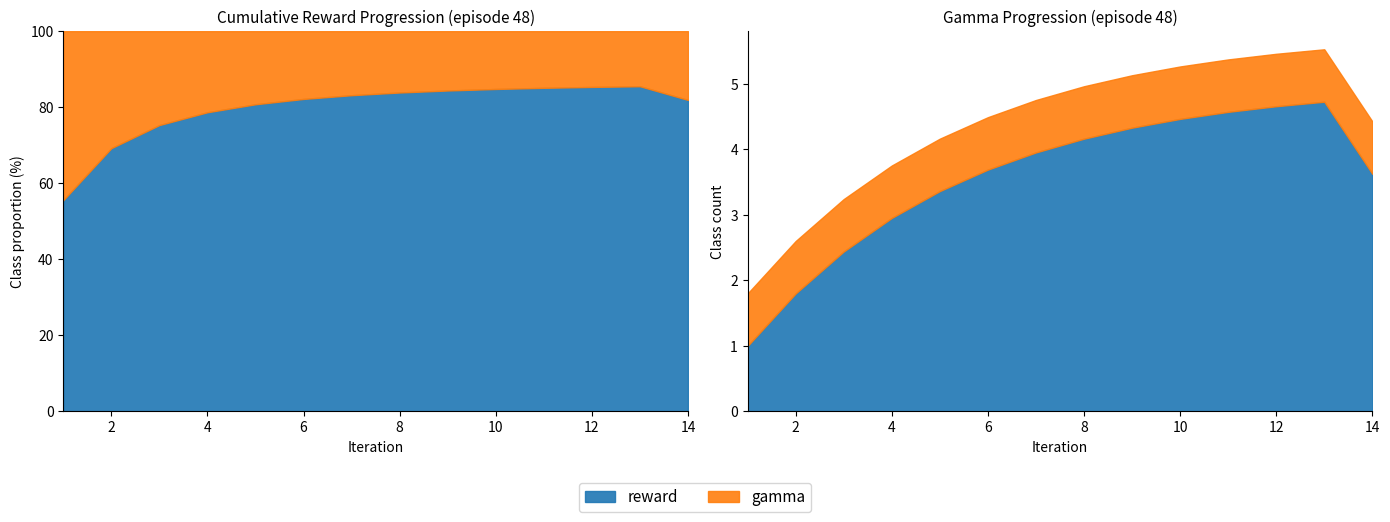

List the labels in order of gamma value, largest first.

1, 2, 3, 4, 5, 6, 7, 8, 9, 10, 11, 12, 13, 14